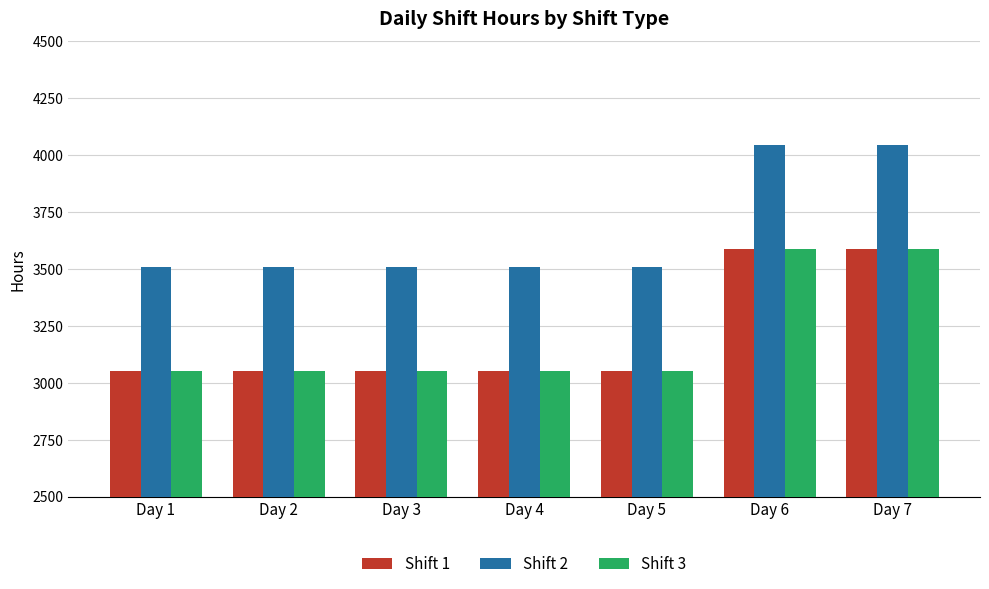

Reading left to right, extract all data points from this chart.

Shift 1: Day 1=3052	Day 2=3052	Day 3=3052	Day 4=3052	Day 5=3052	Day 6=3588	Day 7=3588
Shift 2: Day 1=3510	Day 2=3510	Day 3=3510	Day 4=3510	Day 5=3510	Day 6=4046	Day 7=4046
Shift 3: Day 1=3052	Day 2=3052	Day 3=3052	Day 4=3052	Day 5=3052	Day 6=3588	Day 7=3588